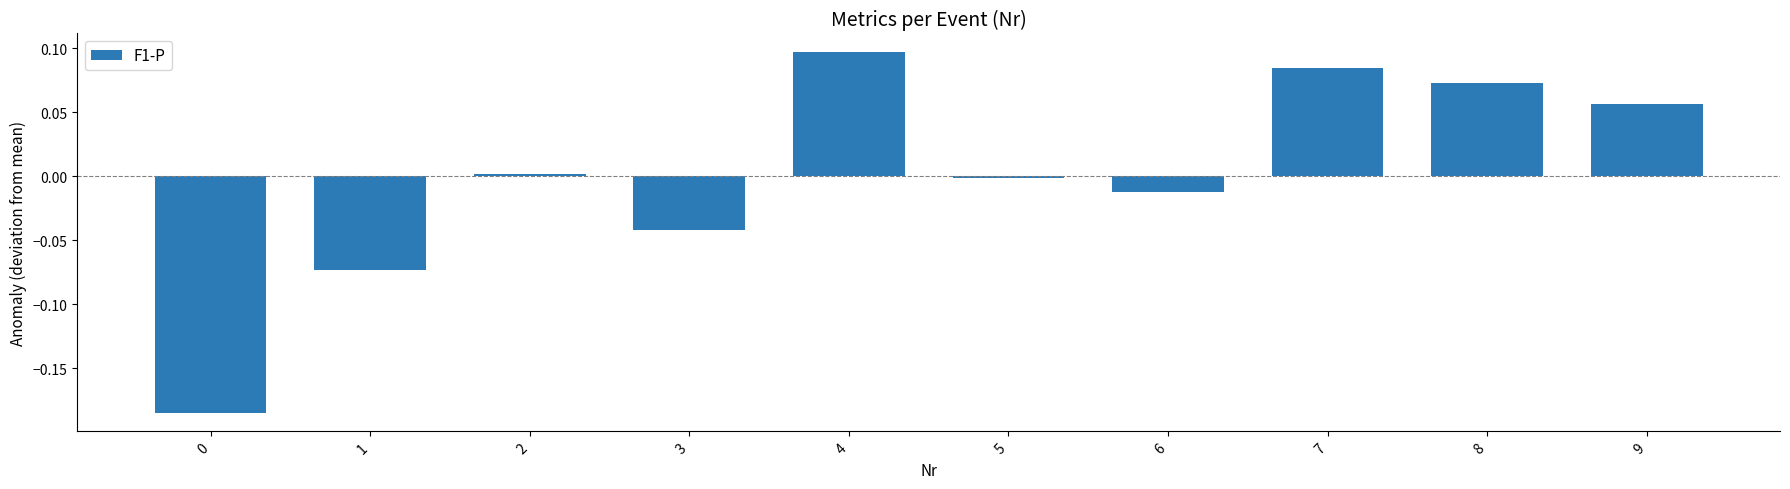

How many bars are there in total?

10